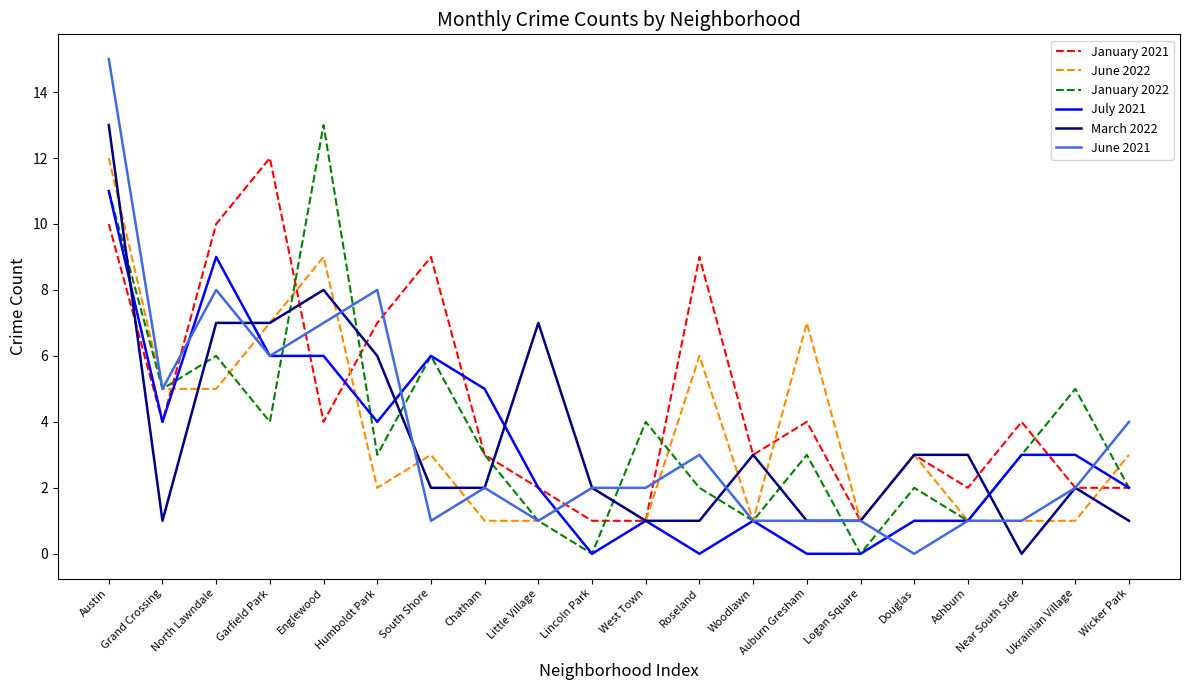

True or false: June 2021 has a value of 3 at Chatham.

False